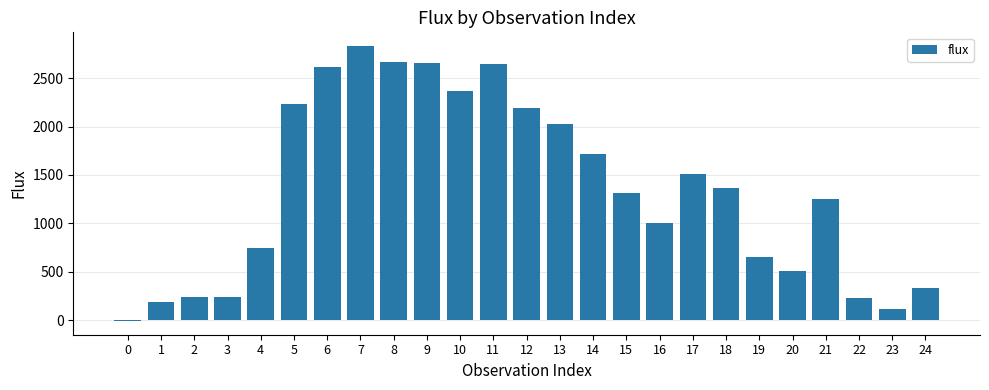

How many series are shown in this chart?

1